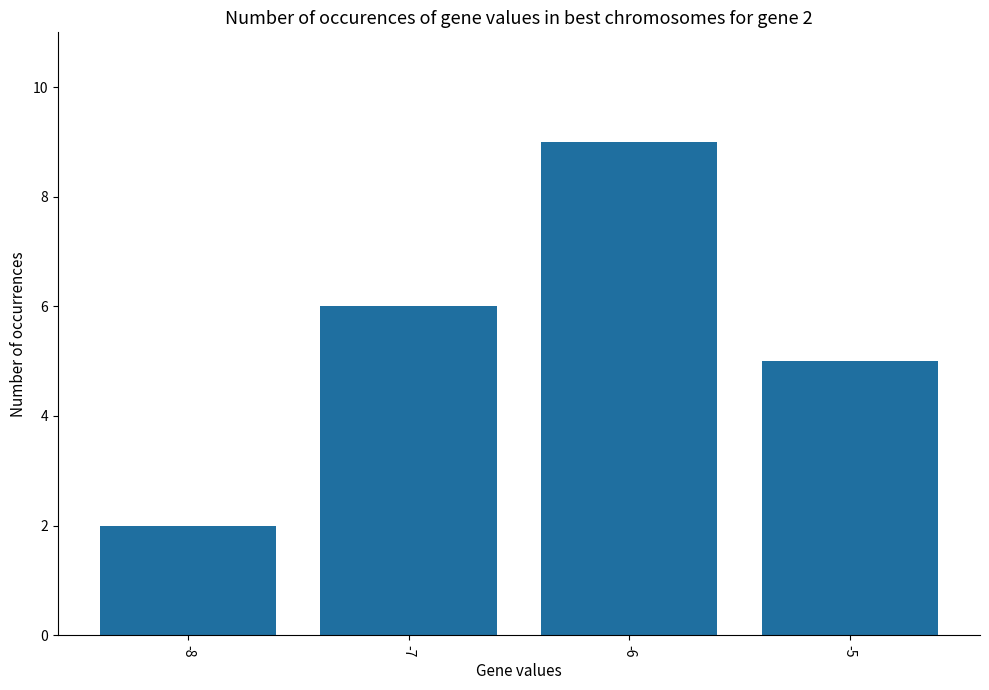

Is it true that the value at -8 is 2?

True